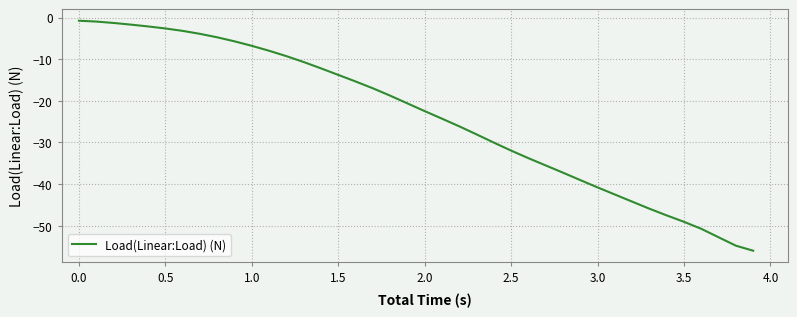

What is the difference between the maximum and minimum values?

55.2